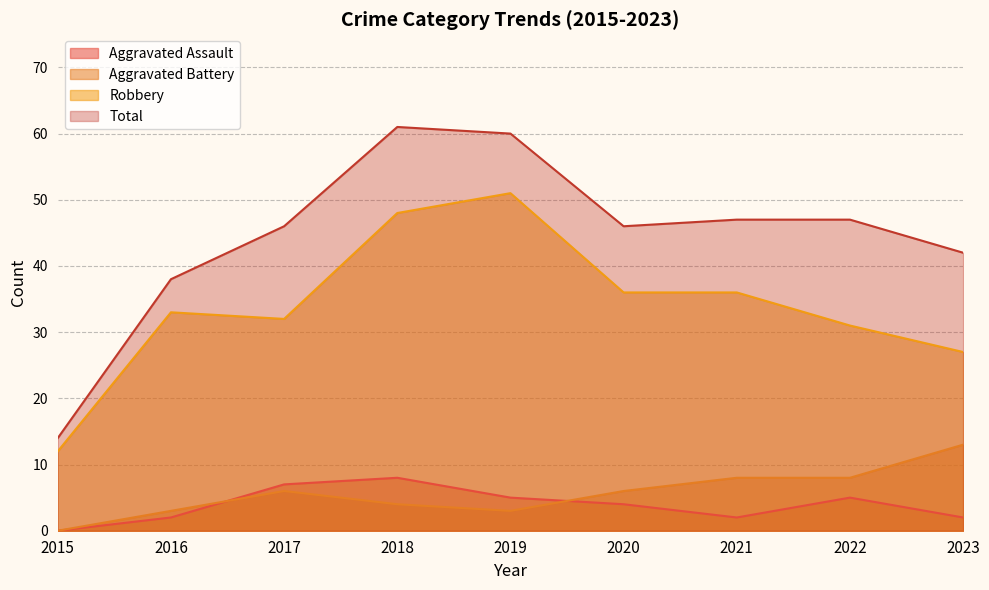

Is it true that Robbery equals 16 at 2022?

False